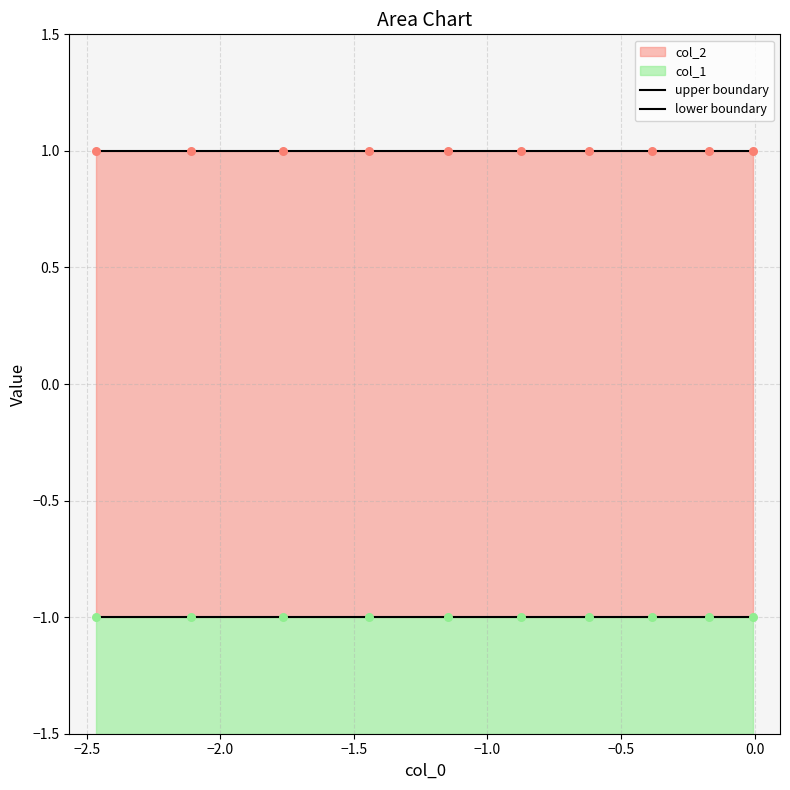

Which series has the largest Y range (max minus min)?

upper boundary